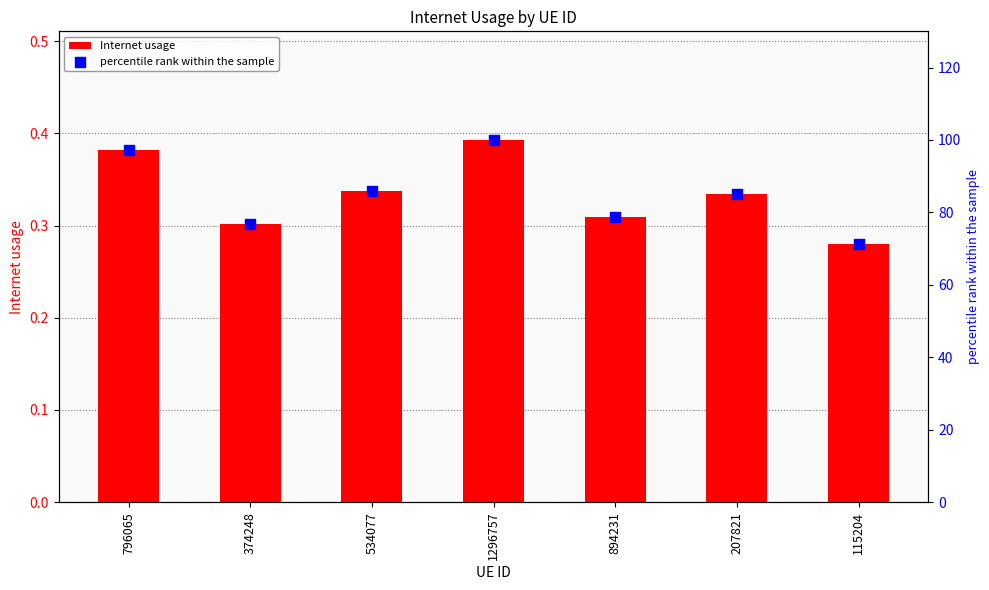

What is the total value across all series at 374248?

77.1